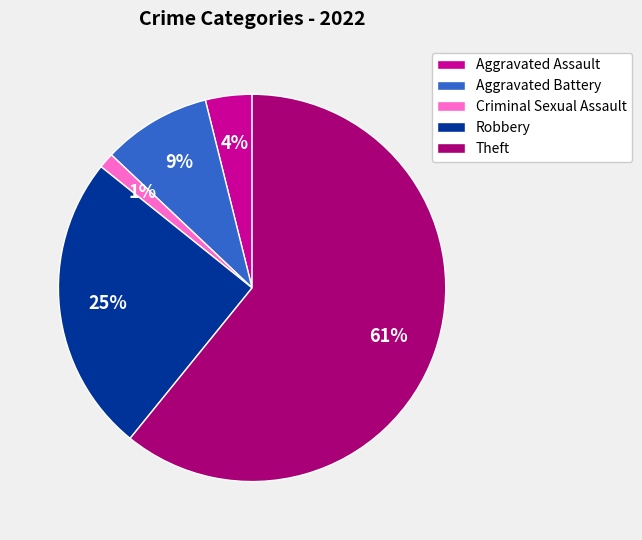

How many slices are in this pie chart?

5